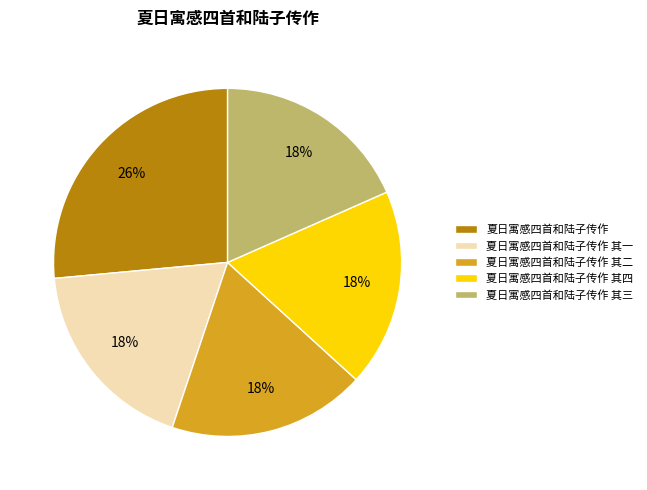

What percentage is the 夏日寓感四首和陆子传作 其三 slice, to the nearest percent?

18%